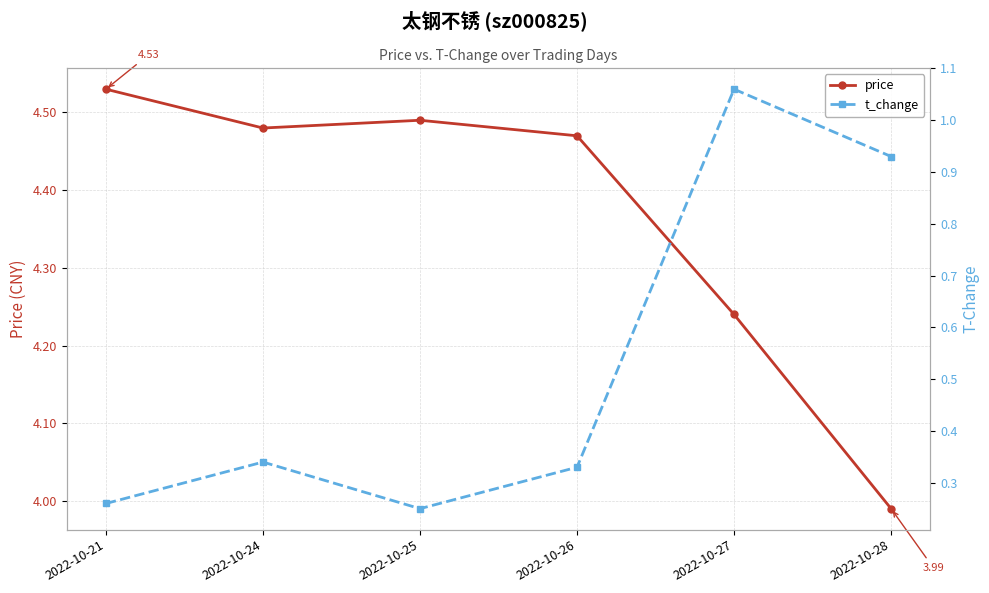

The value of price at 2022-10-26 is 7.5. True or false?

False